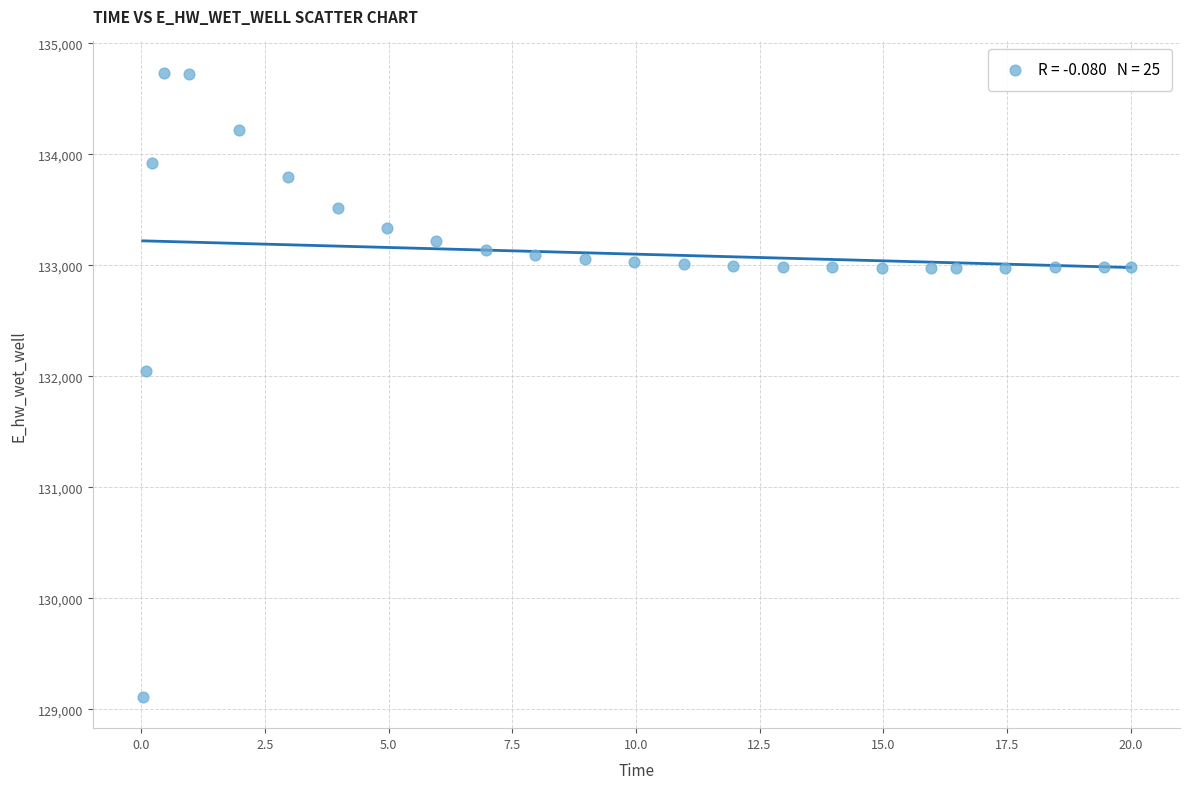

What Y value in the scatter plot is closest to 131923?

132046.0